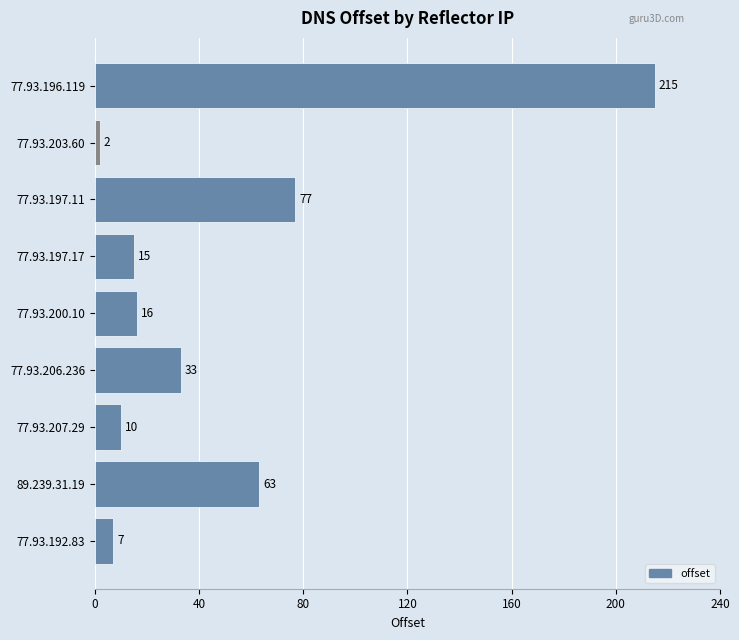

What is the difference between the maximum and minimum values?

213